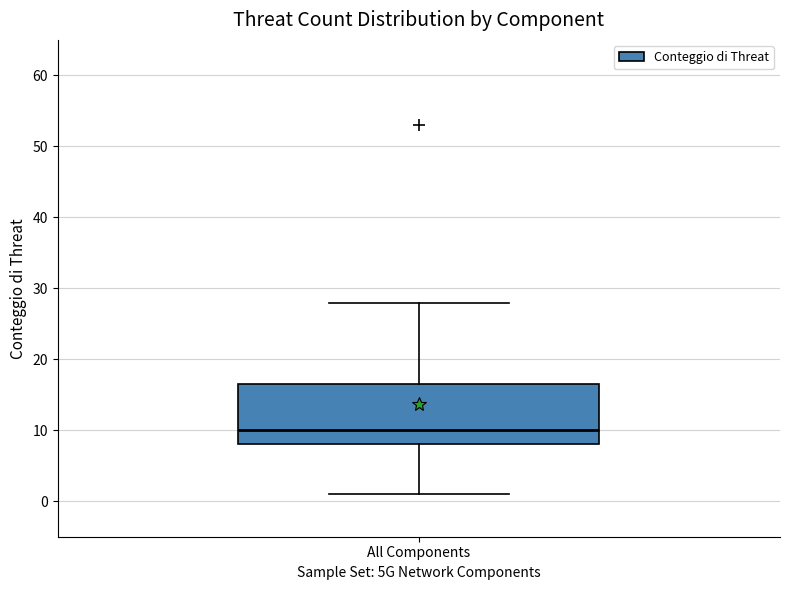

Transcribe this box plot: give where the median line is, the range the box spans, and where the two whiskers end, as read against the y-axis. The values are not printed on the chart, so give them approximately, as read against the axis.

median 10, box 8 to 17, whiskers 1 to 28